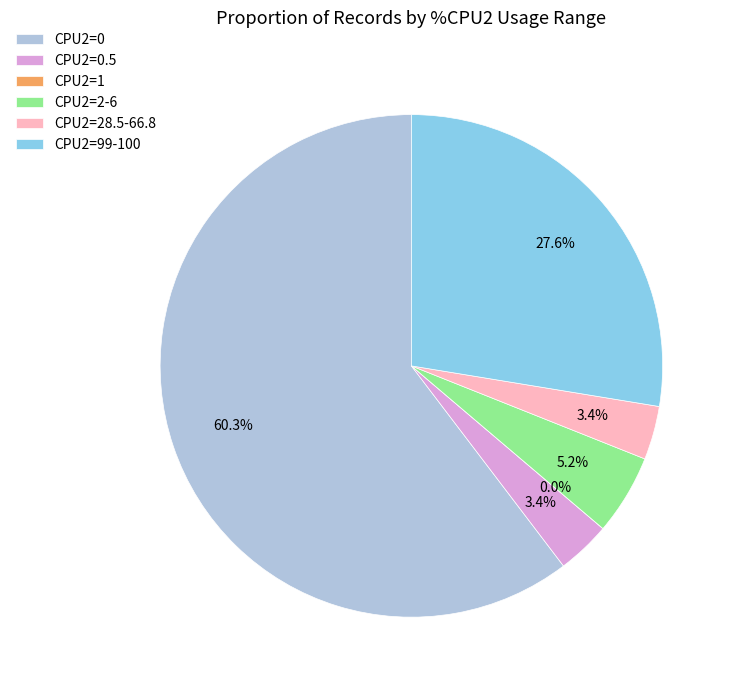

To the nearest percent, what is the average slice percentage?

17%